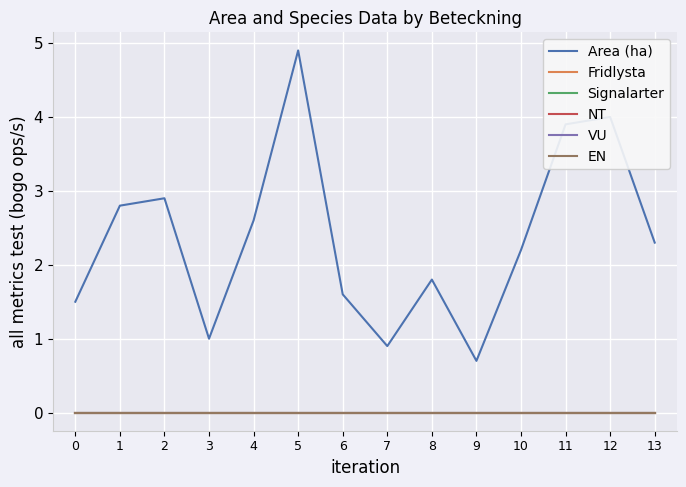

Where is the first local maximum for Area (ha)?

2